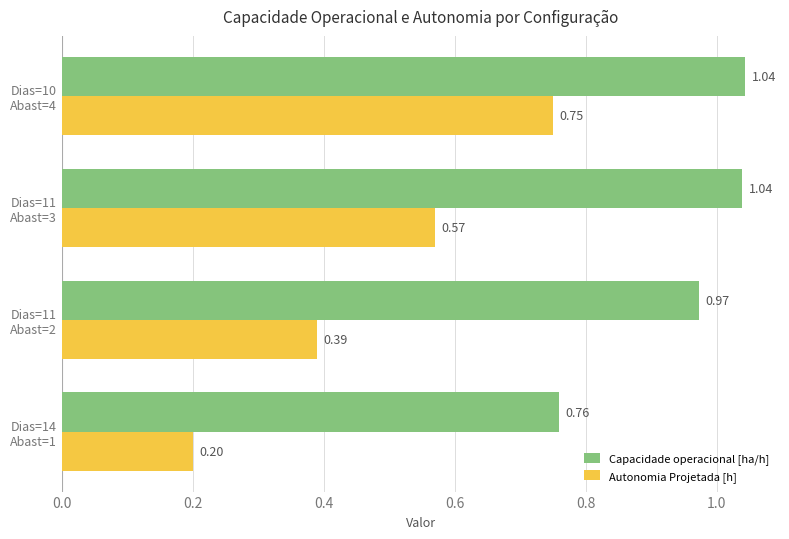

List the series in order of their peak value, lowest first.

Autonomia Projetada [h], Capacidade operacional [ha/h]